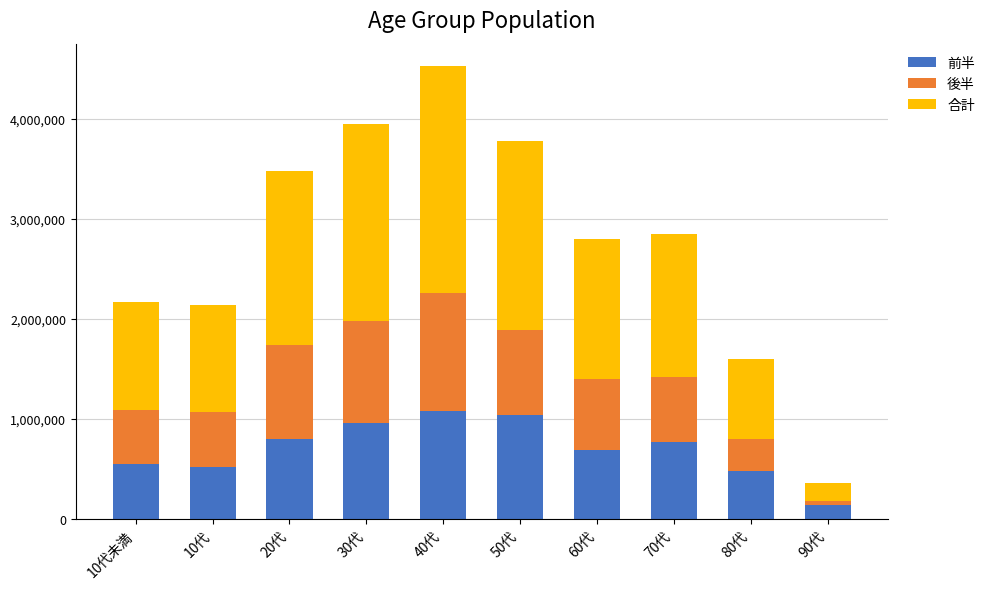

At which category is the sum across all series the highest?

40代